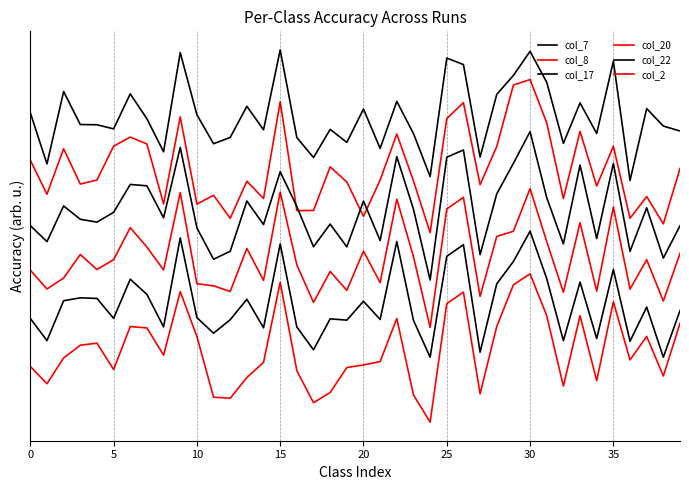

True or false: col_20 and col_2 intersect in this chart.

False